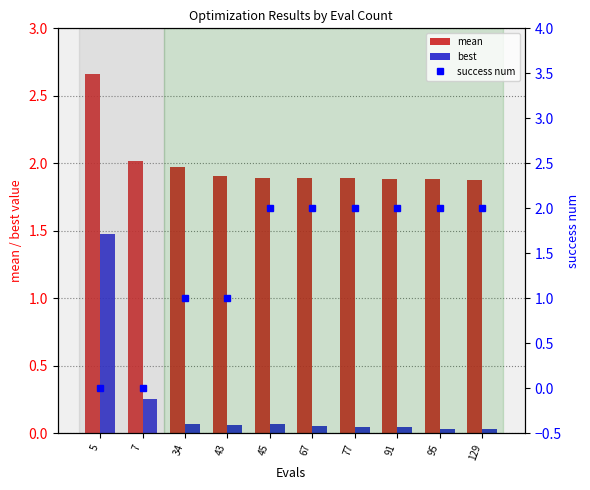

Reading left to right, what are all the values shown in this chart?

mean: 5=2.7	7=2.0	34=2.0	43=1.9	45=1.9	67=1.9	77=1.9	91=1.9	95=1.9	129=1.9
best: 5=1.5	7=0.3	34=0.1	43=0.1	45=0.1	67=0.1	77=0.0	91=0.0	95=0.0	129=0.0
success num: 5=0.0	7=0.0	34=1.0	43=1.0	45=2.0	67=2.0	77=2.0	91=2.0	95=2.0	129=2.0